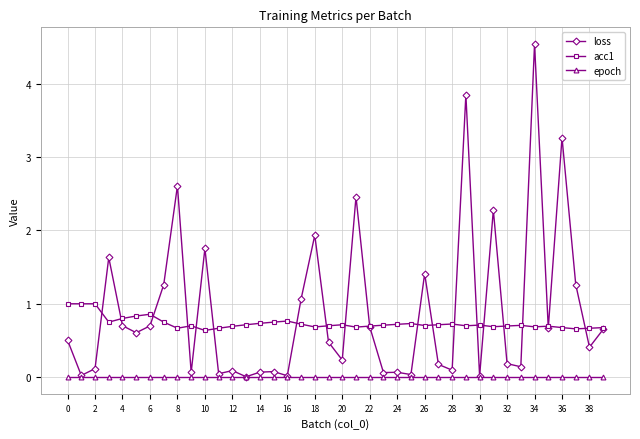

Rank the series by their maximum value, from highest to lowest.

loss, acc1, epoch